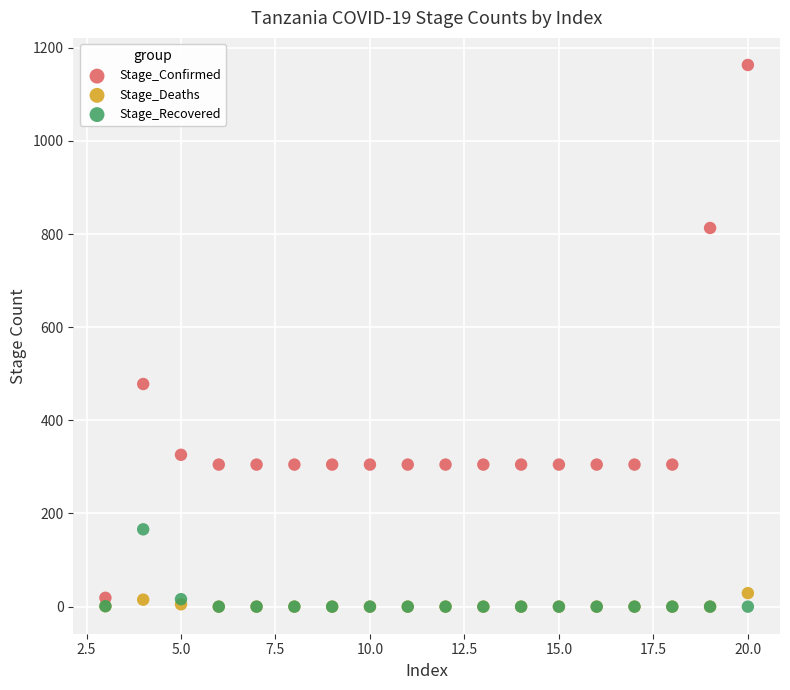

Across all series, what Y value is closest to 581?

478